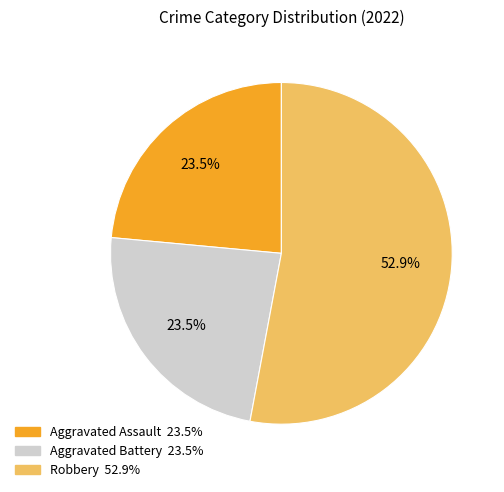

Does any single category account for the majority?

Yes